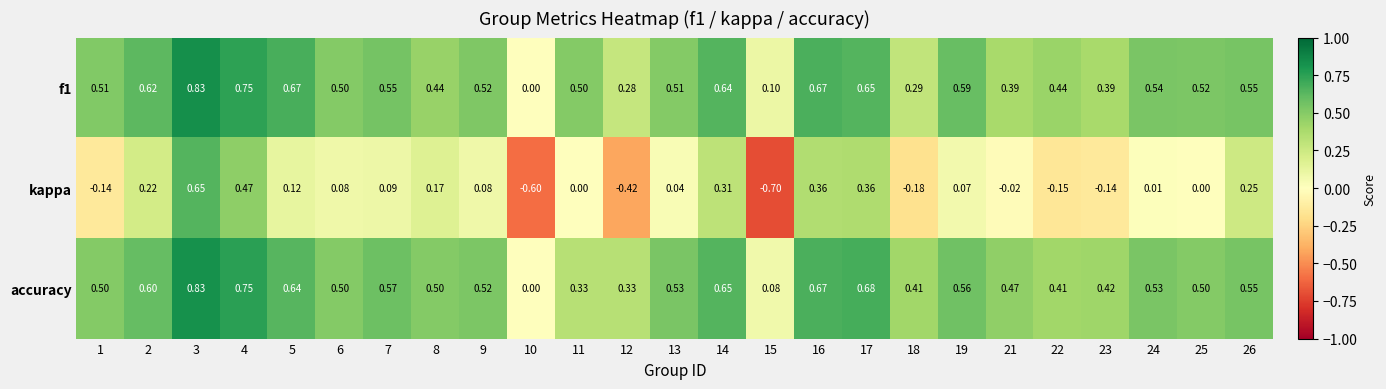

At 12, list the series in order from largest to smallest.

accuracy, f1, kappa